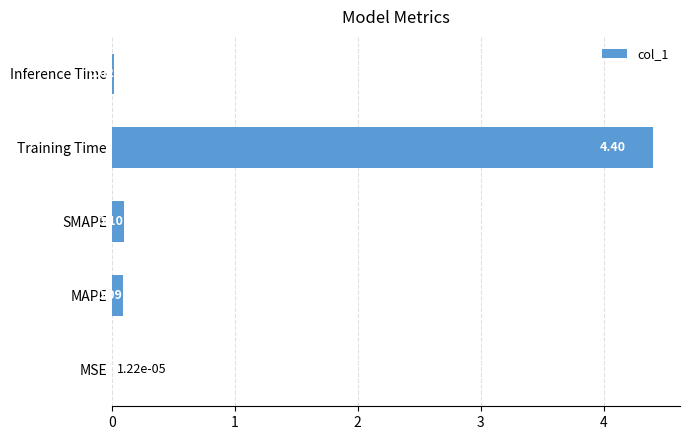

Which category has the highest value across all series?

Training Time